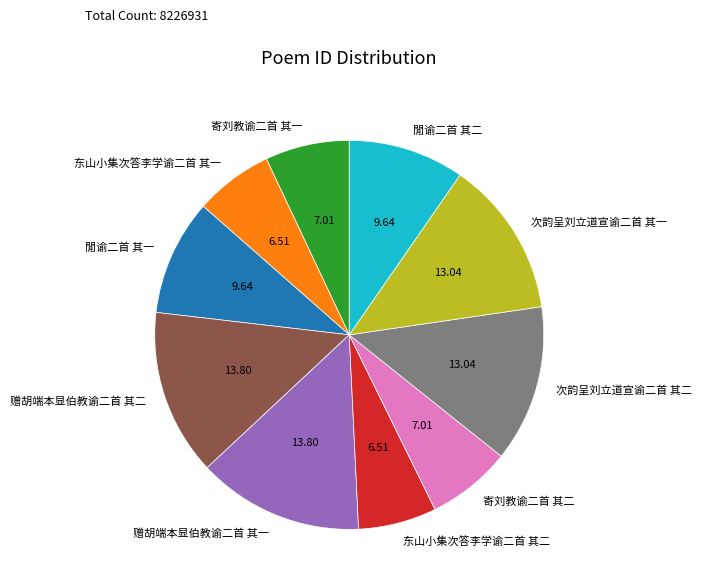

The 次韵呈刘立道宣谕二首 其一 slice represents 13% of the pie. True or false?

True